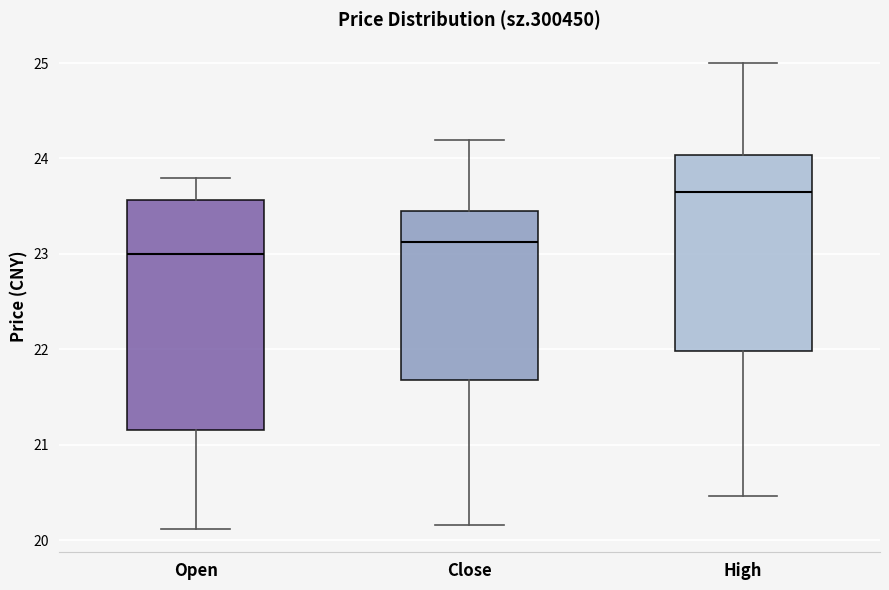

Reading left to right, transcribe this box plot: for each box, give where its median line is, the range the box spans, and where its two whiskers end, as read against the y-axis. The values are not printed on the chart, so give them approximately, as read against the axis.

Open: median 23.0, box 21.2 to 23.6, whiskers 20.1 to 23.8
Close: median 23.1, box 21.7 to 23.5, whiskers 20.2 to 24.2
High: median 23.6, box 22.0 to 24.0, whiskers 20.5 to 25.0